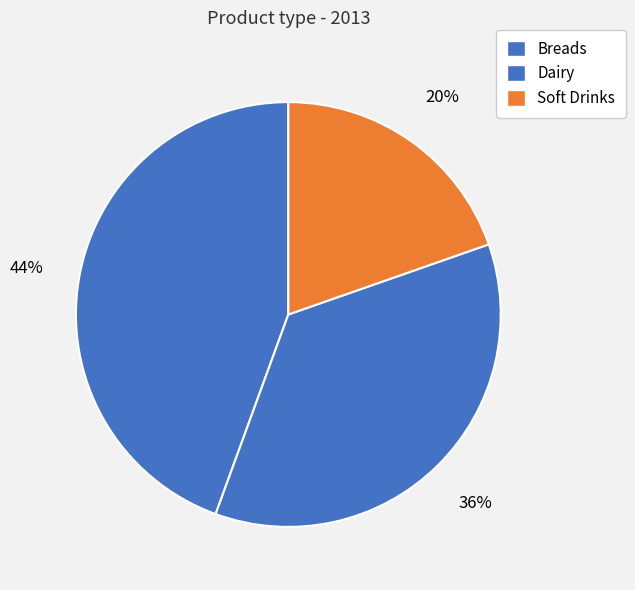

Count the number of slices in the pie.

3